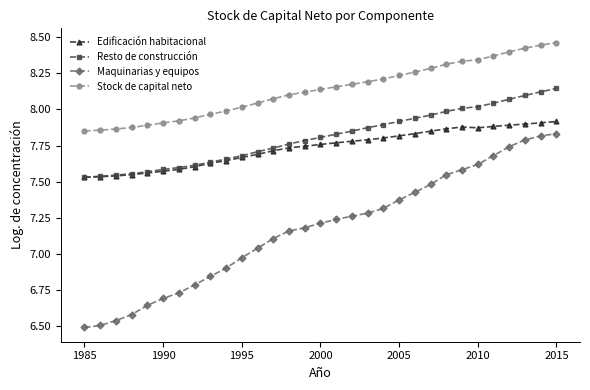

Which series has the largest range (max minus min)?

Maquinarias y equipos